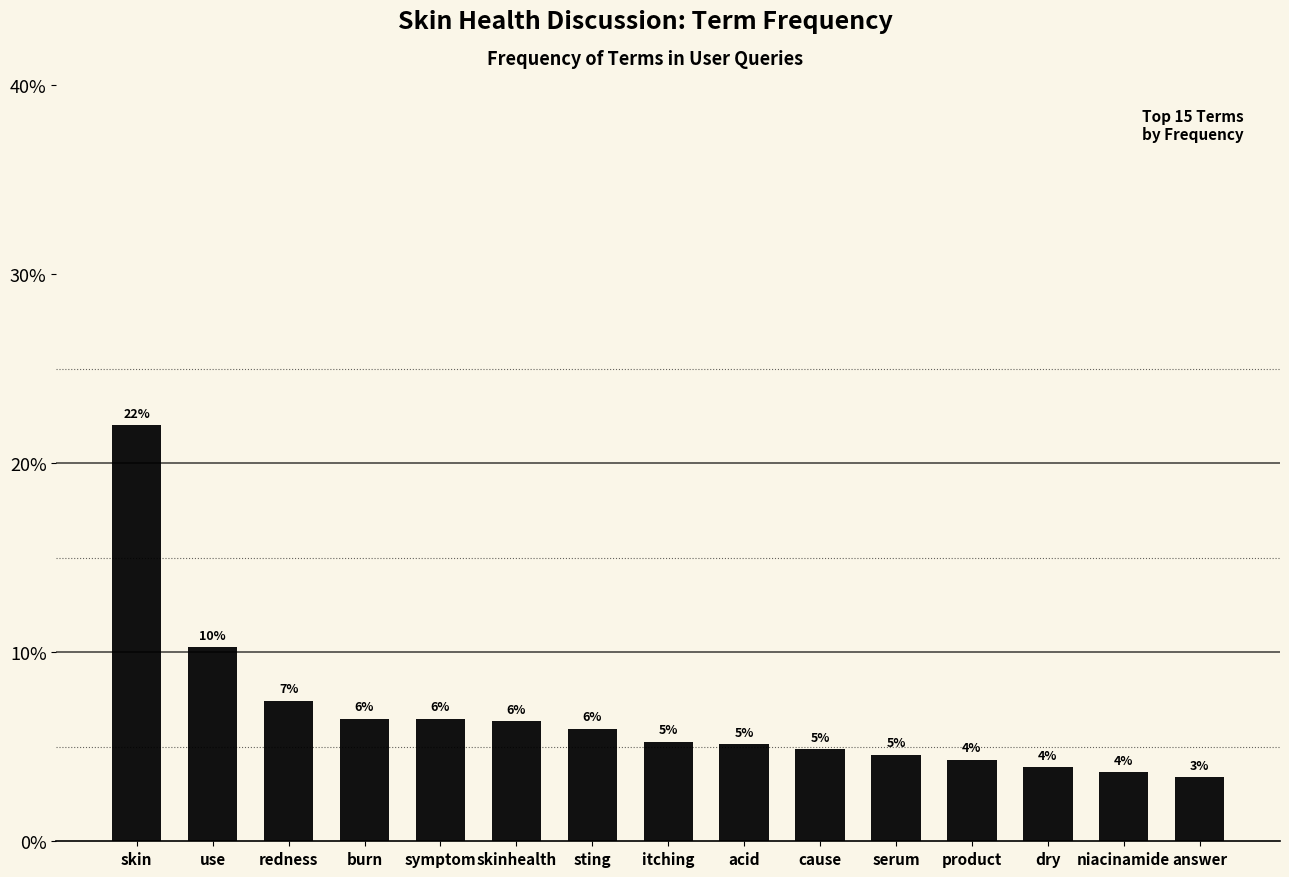

Which has a higher value, dry or symptom?

symptom